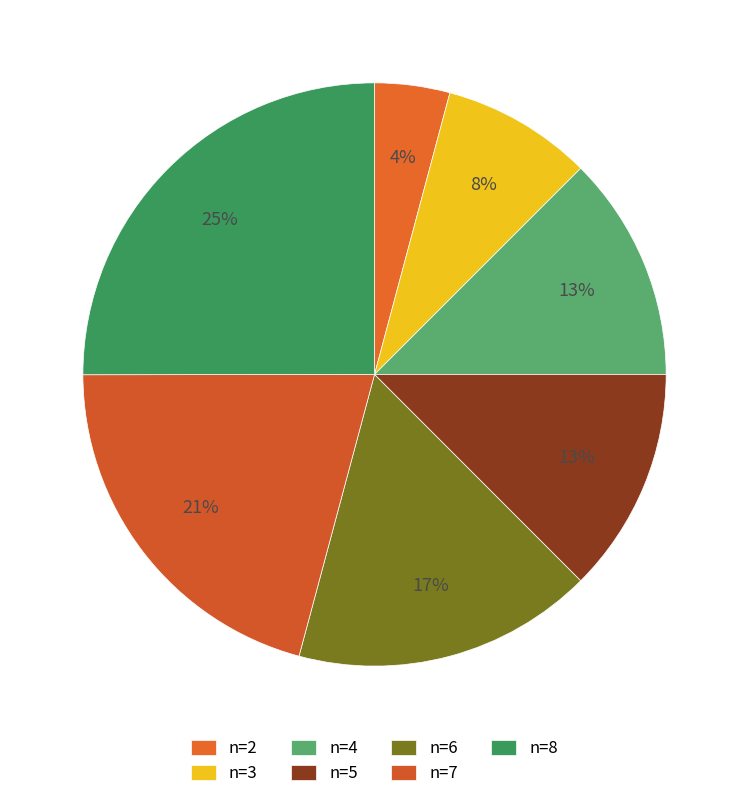

How many segments does this pie chart have?

7